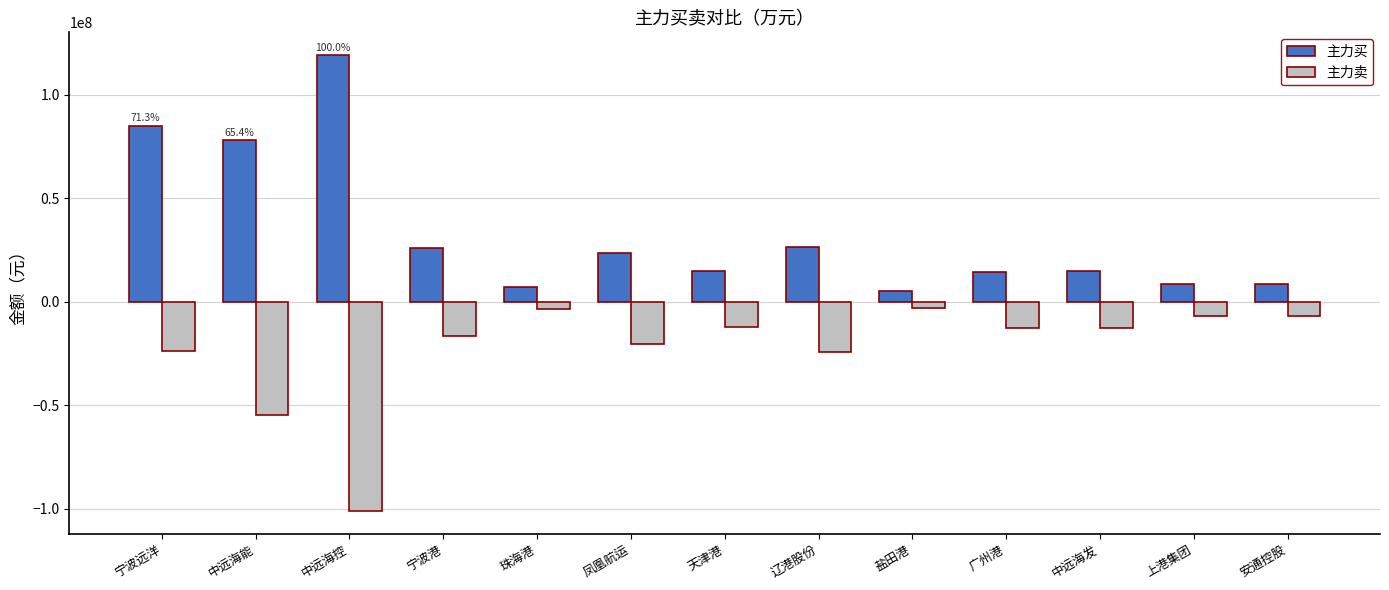

What is the label of the 12th bar from the left?

上港集团